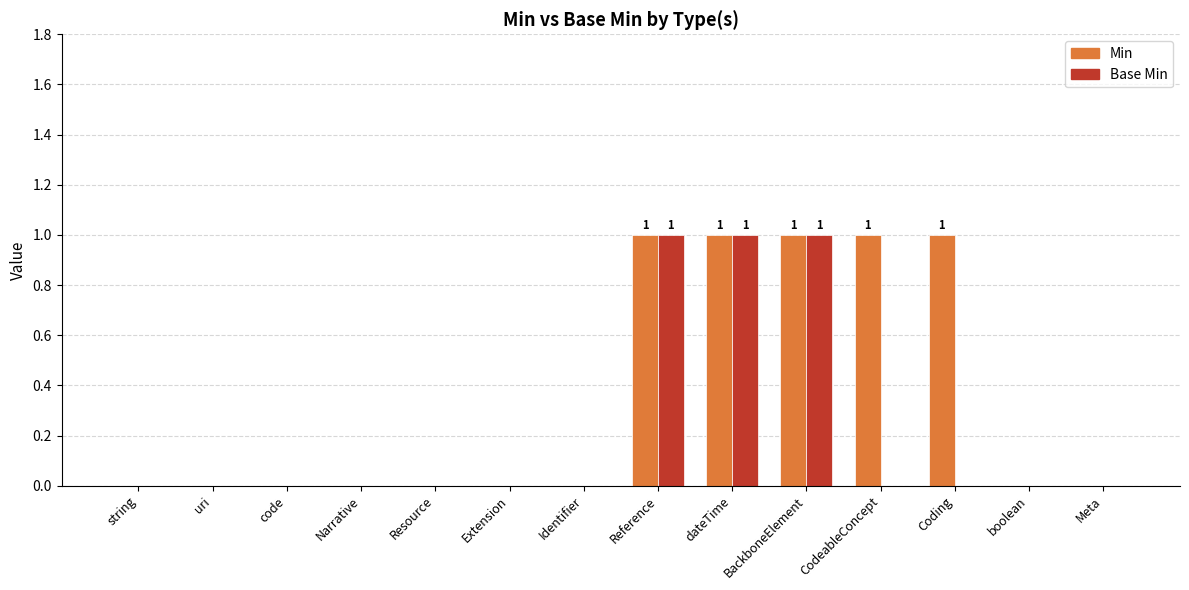

What is the sum of all Min values?

5